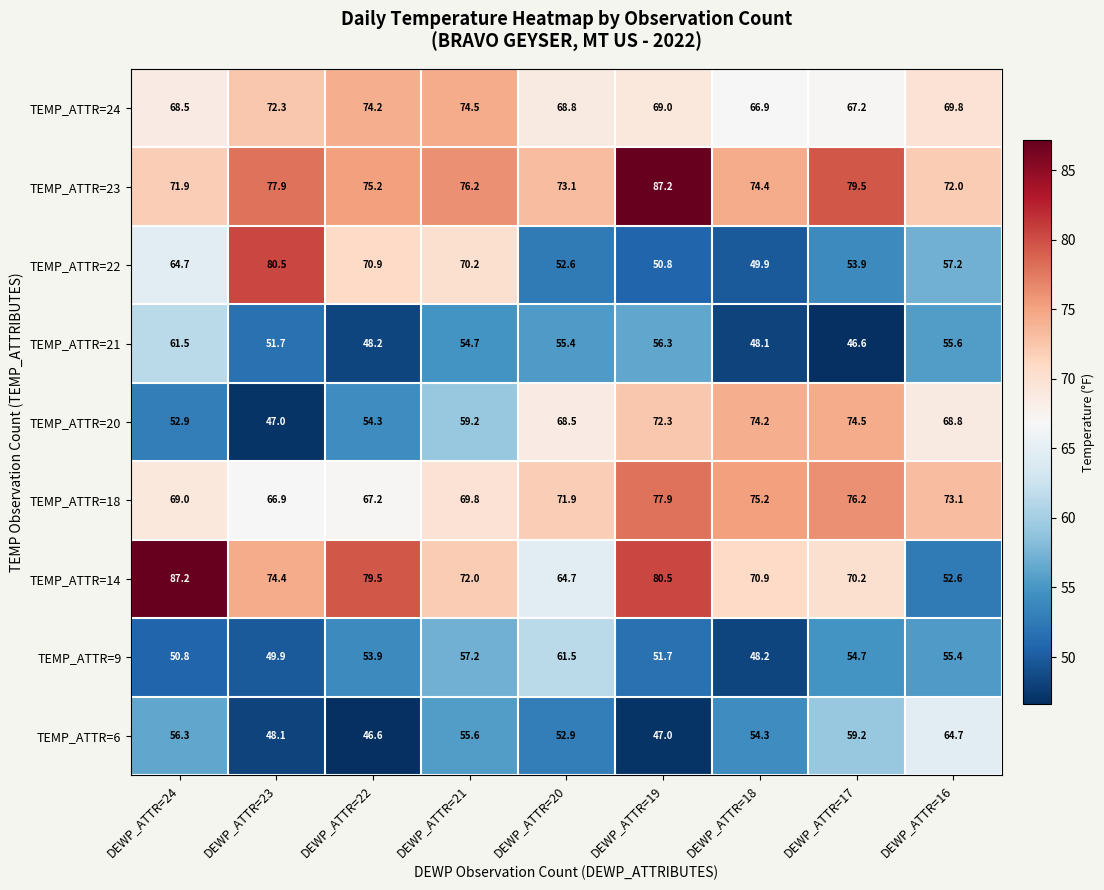

At which category is the sum across all series the highest?

DEWP_ATTR=19